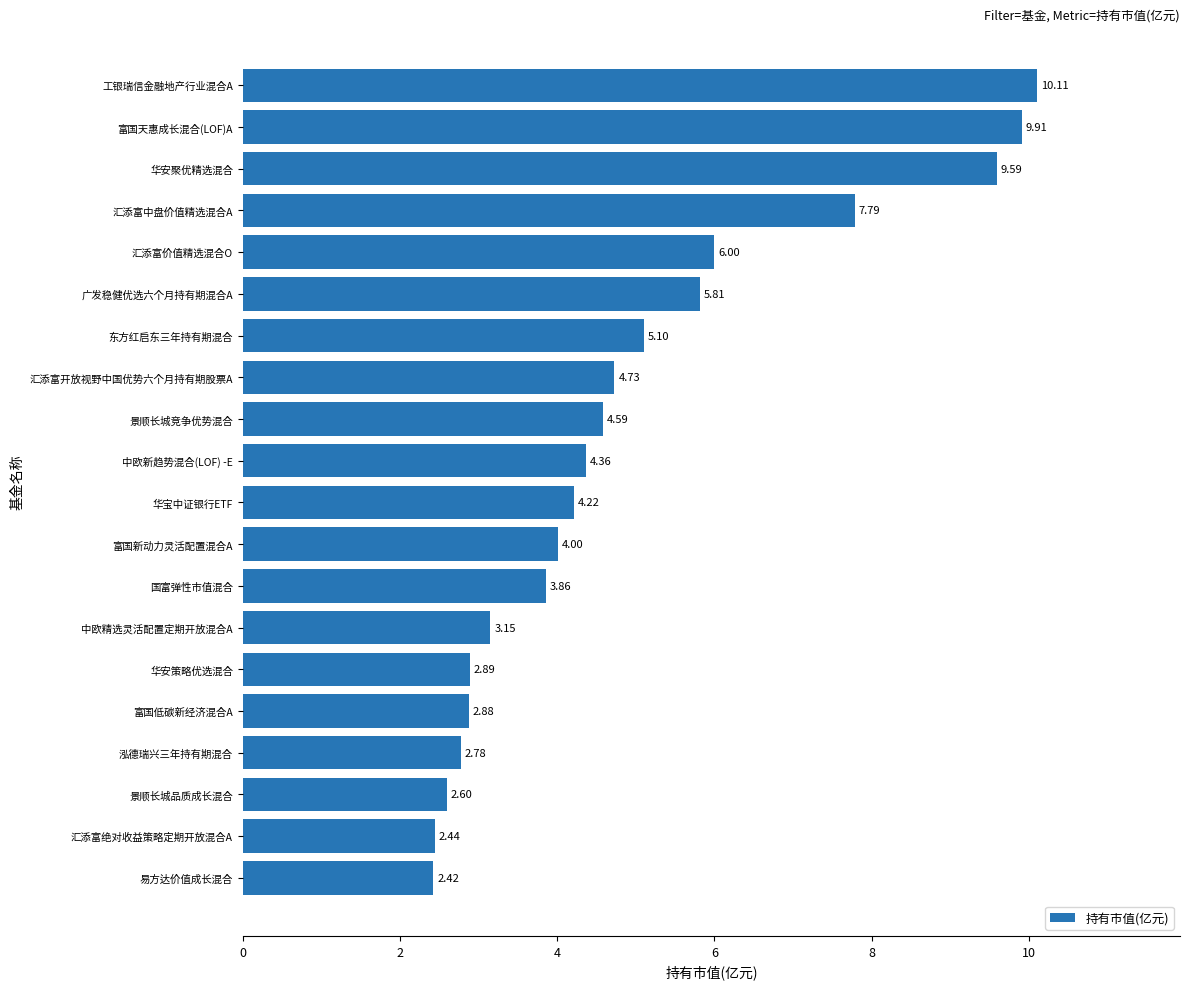

At which label is the value closest to 6?

汇添富价值精选混合O